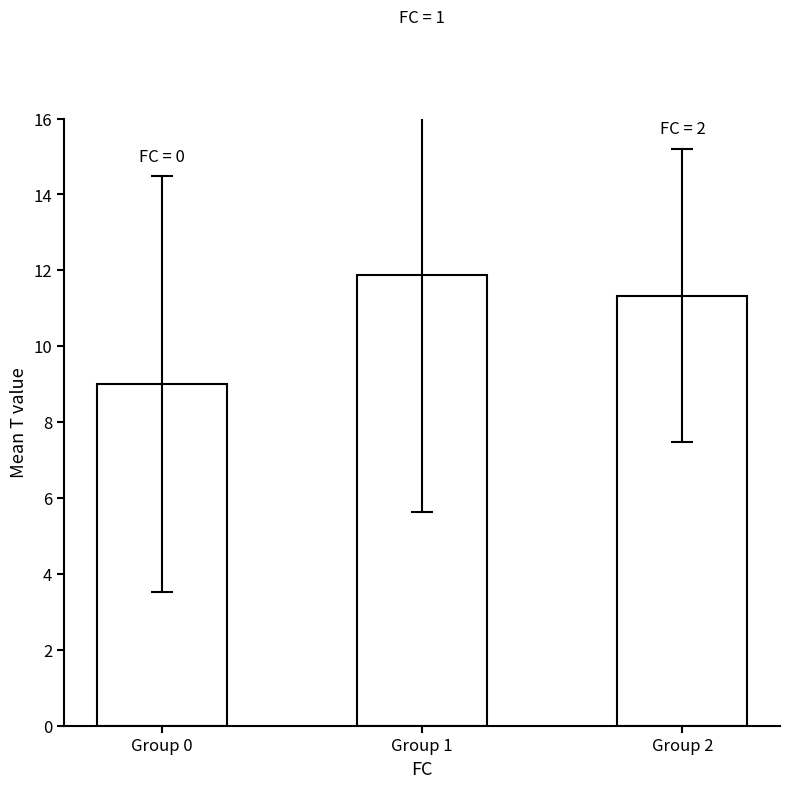

Rank the categories by value from highest to lowest.

Group 1, Group 2, Group 0